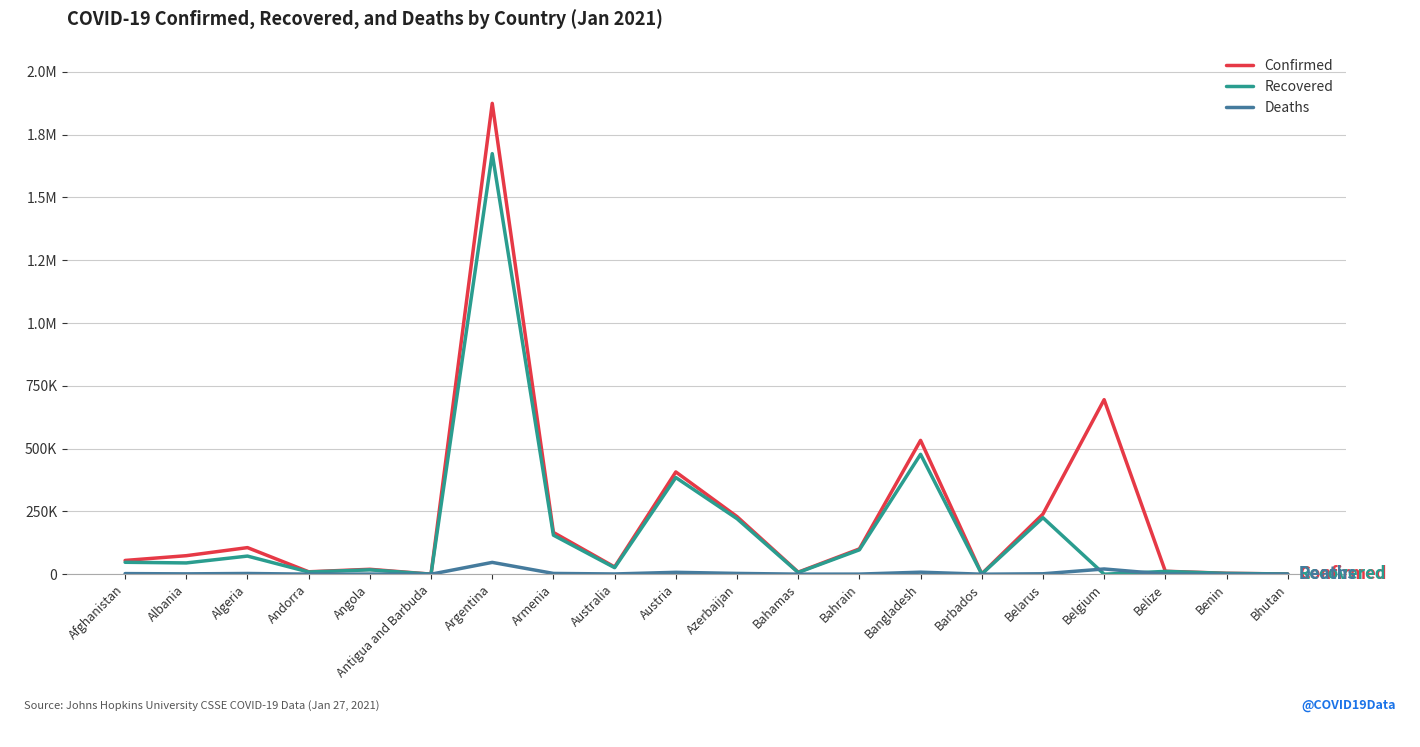

The Confirmed series shows 145182 at Austria. True or false?

False